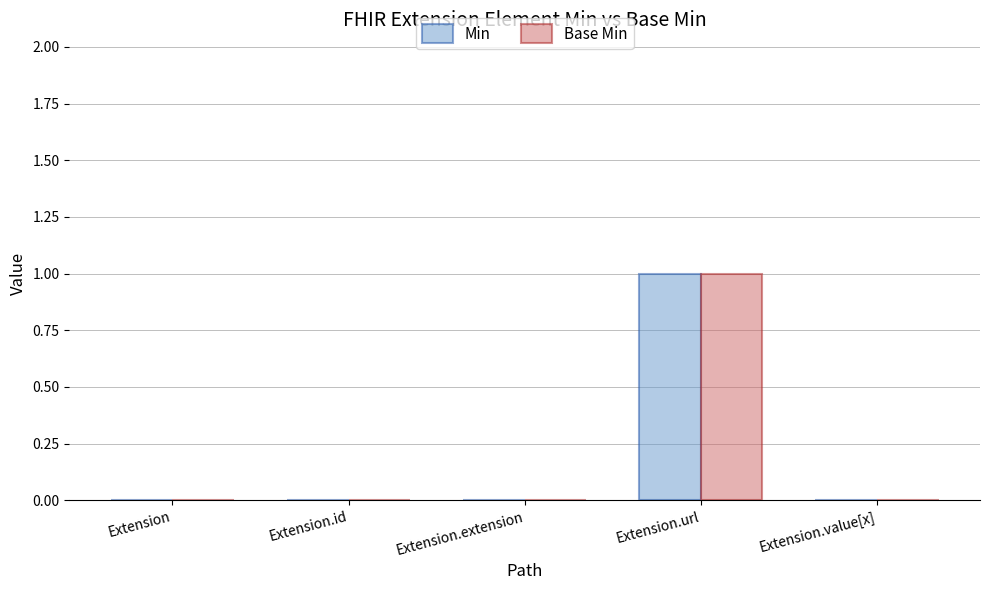

Is the value of Base Min at Extension.url greater than the value of Min at Extension.extension?

Yes